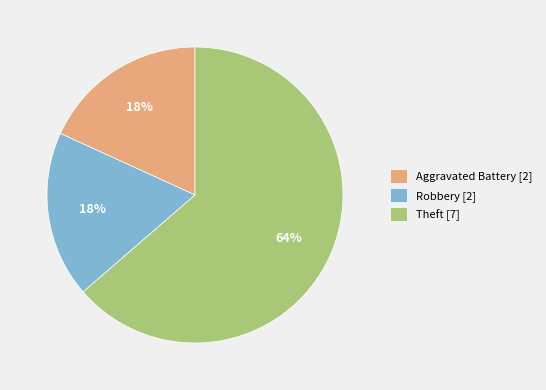

What percentage is the Theft slice, to the nearest percent?

64%